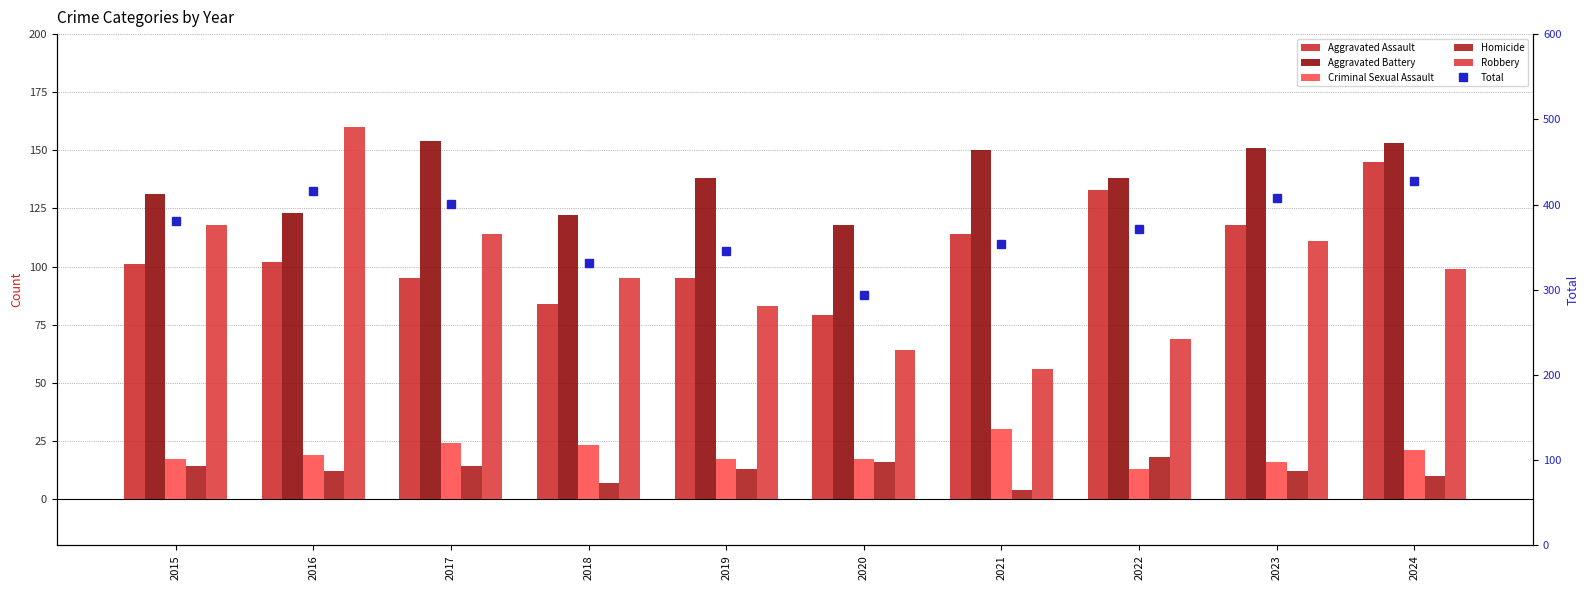

Which series has the largest total across all categories?

Total